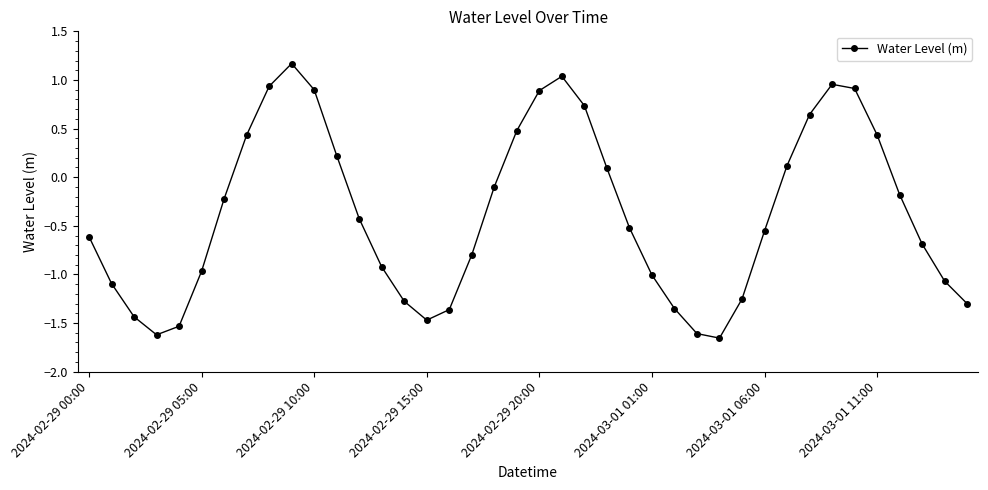

What is the value of the 9th point from the left?

0.9